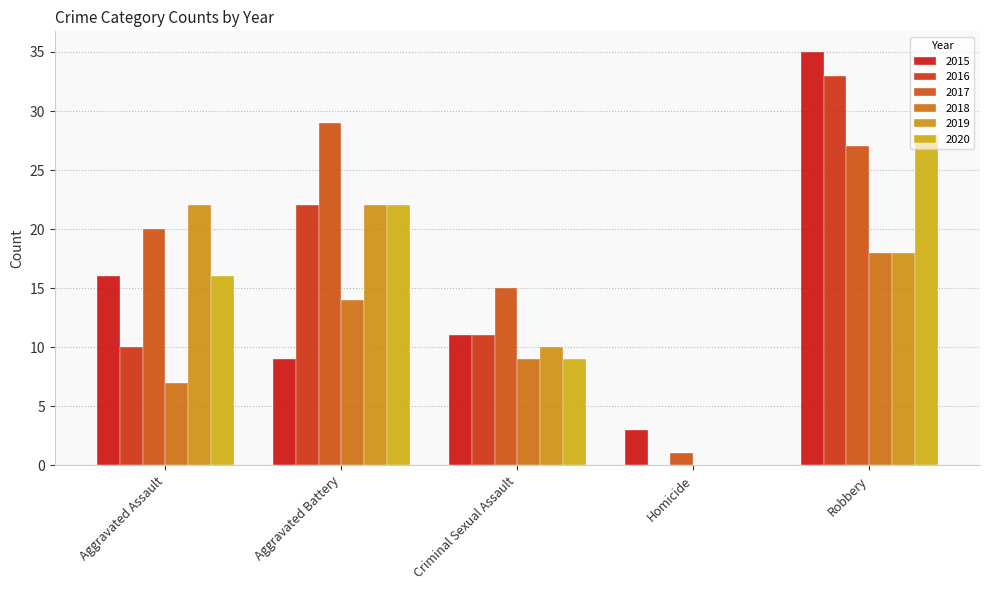

What is the label of the 4th bar from the right?

Aggravated Battery